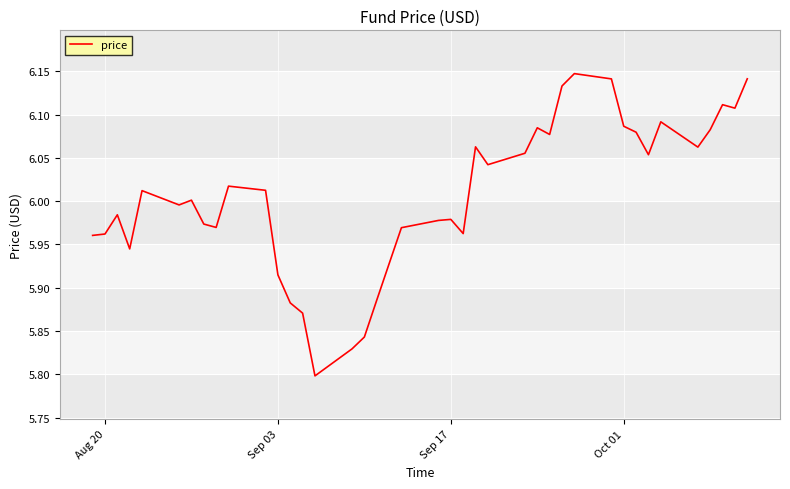

True or false: there are more than 0 points higher than both neighbors.

True